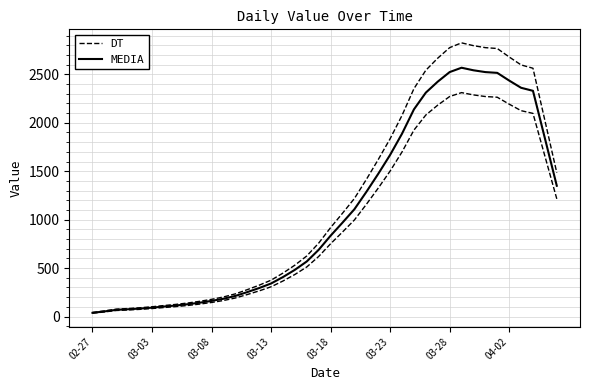

What is the highest value of the MEDIA series?

2568.0